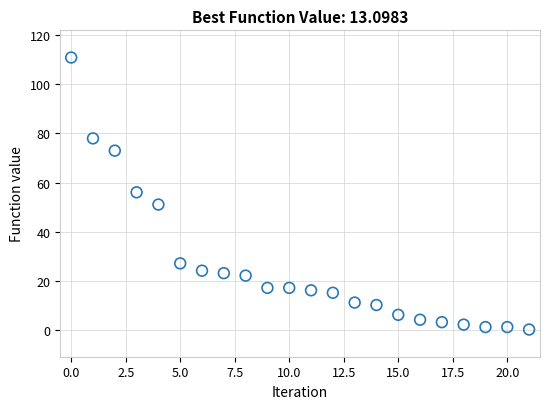

What is the range of Y values (max minus min)?

111